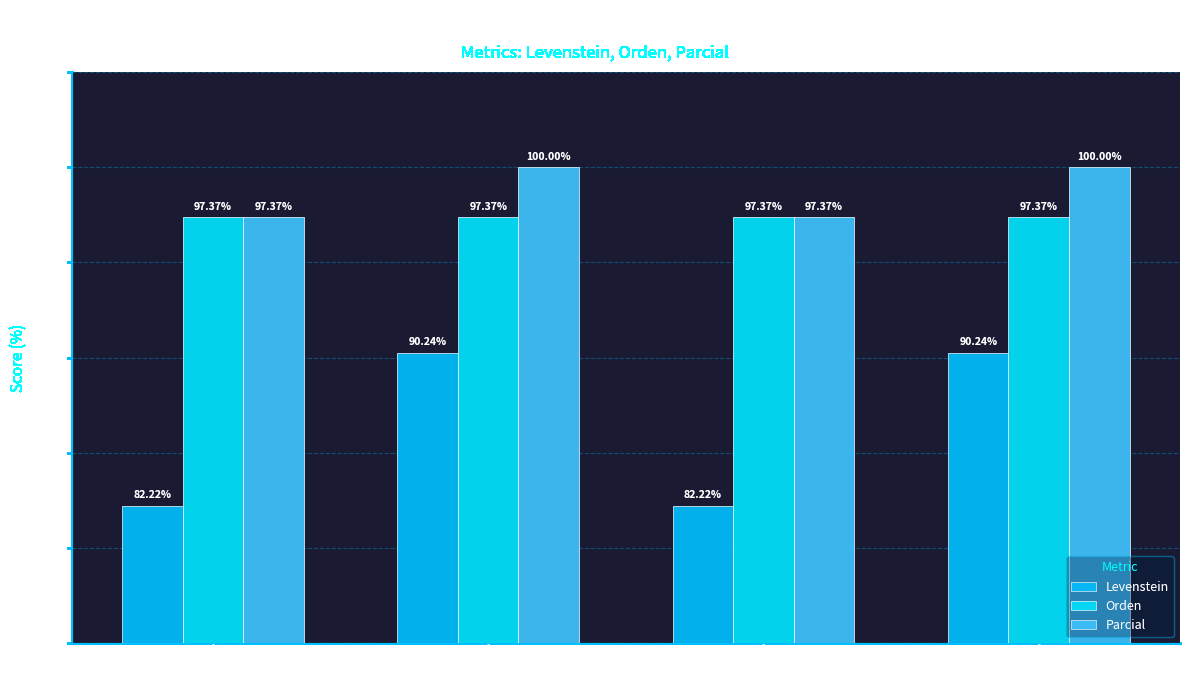

What is the difference between the maximum and minimum values in the Parcial series?

2.6